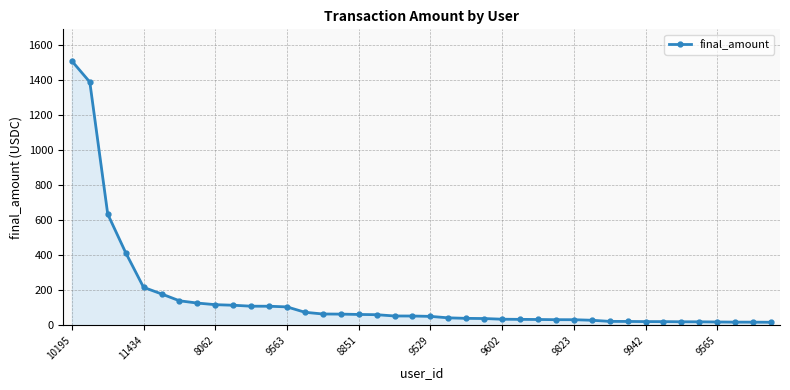

What is the average value?

153.6